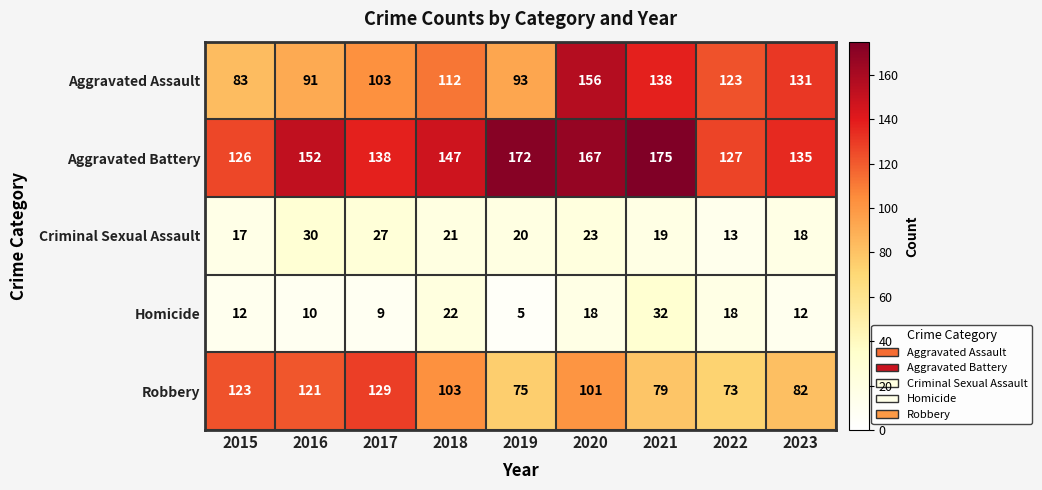

What value does the Homicide series have at 2015, to the nearest 10?

10